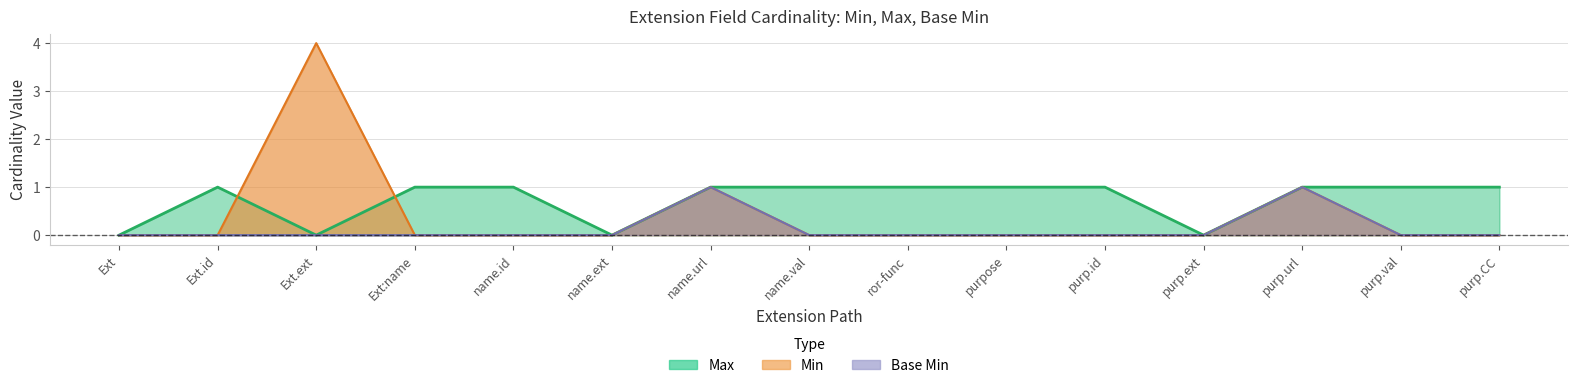

The value of Min at name.ext is -2. True or false?

False